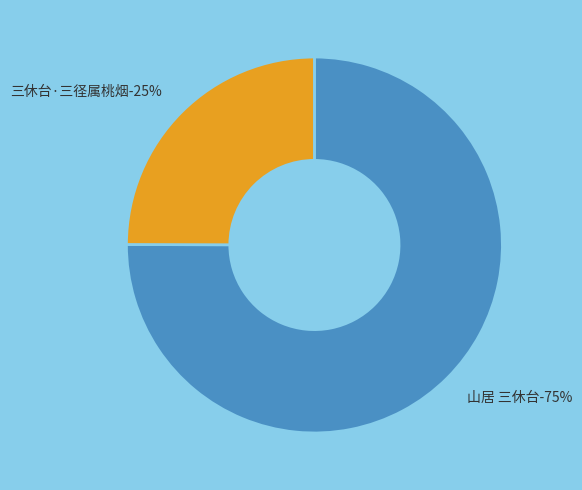

To the nearest percent, what is the average slice percentage?

50%